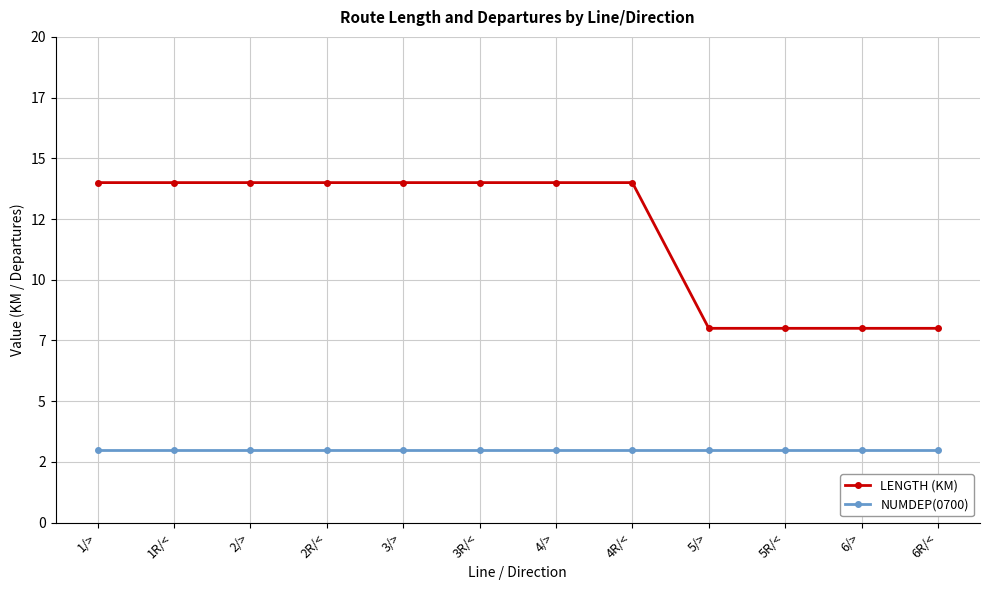

Is this an area chart (filled region under the line)?

No